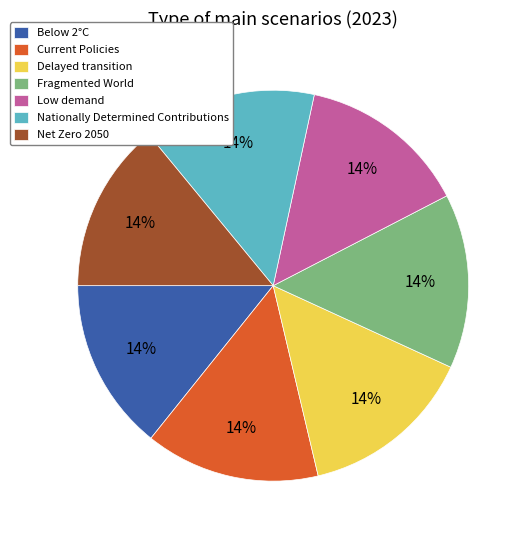

To the nearest percent, what percentage of the pie is Below 2°C?

14%